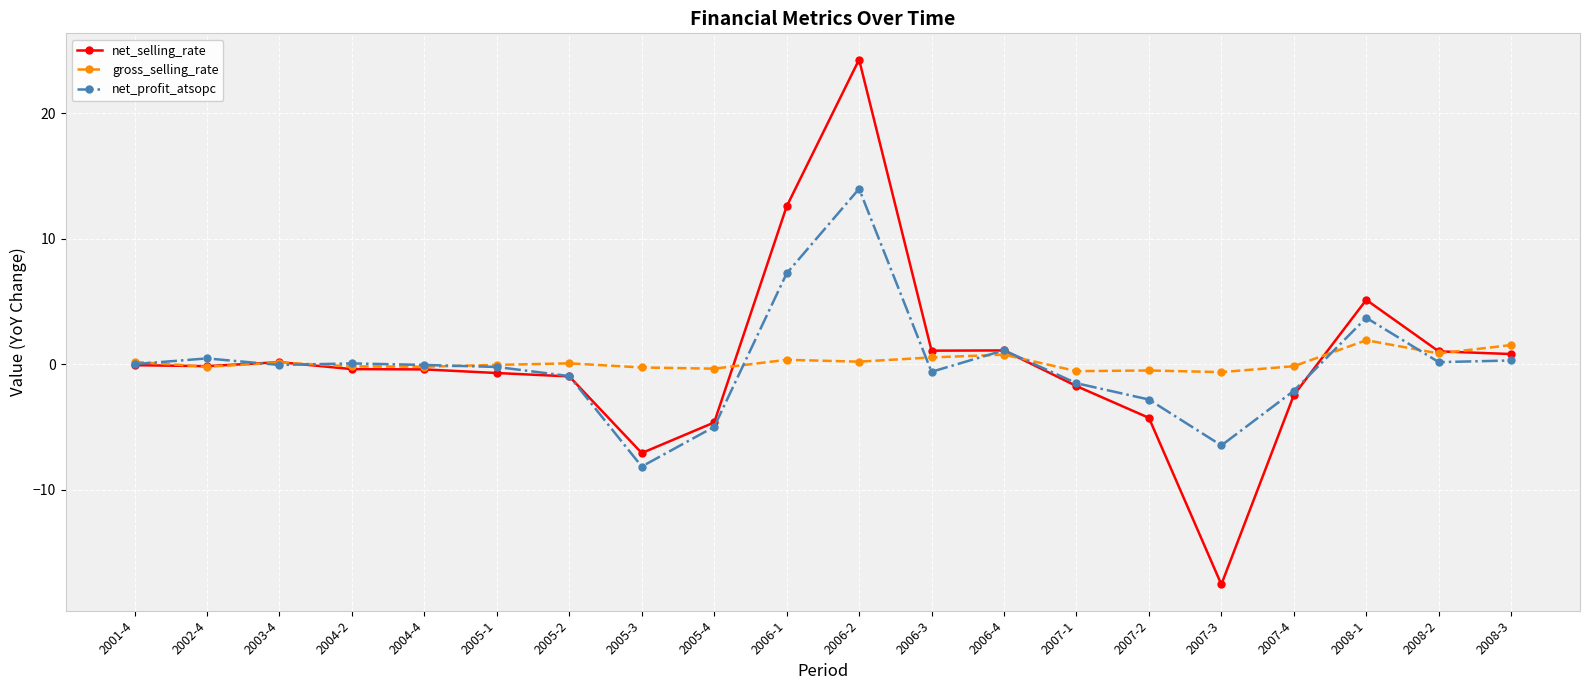

After their last crossing, which series has the higher values: gross_selling_rate or net_profit_atsopc?

gross_selling_rate